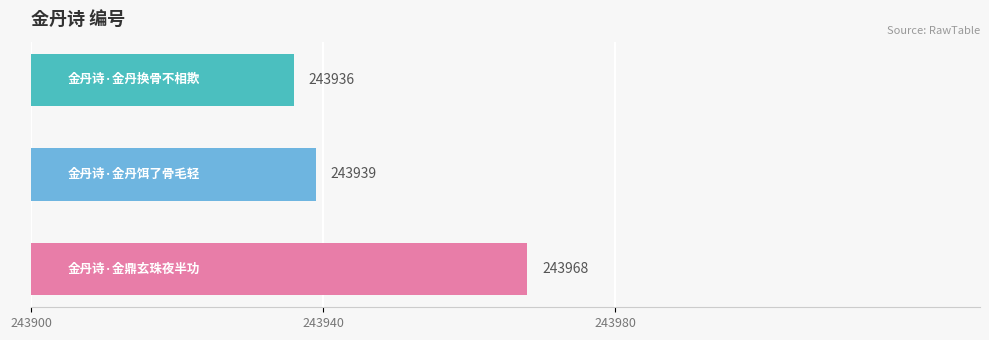

Reading bottom to top, list all the values displayed in this chart.

243968	243939	243936